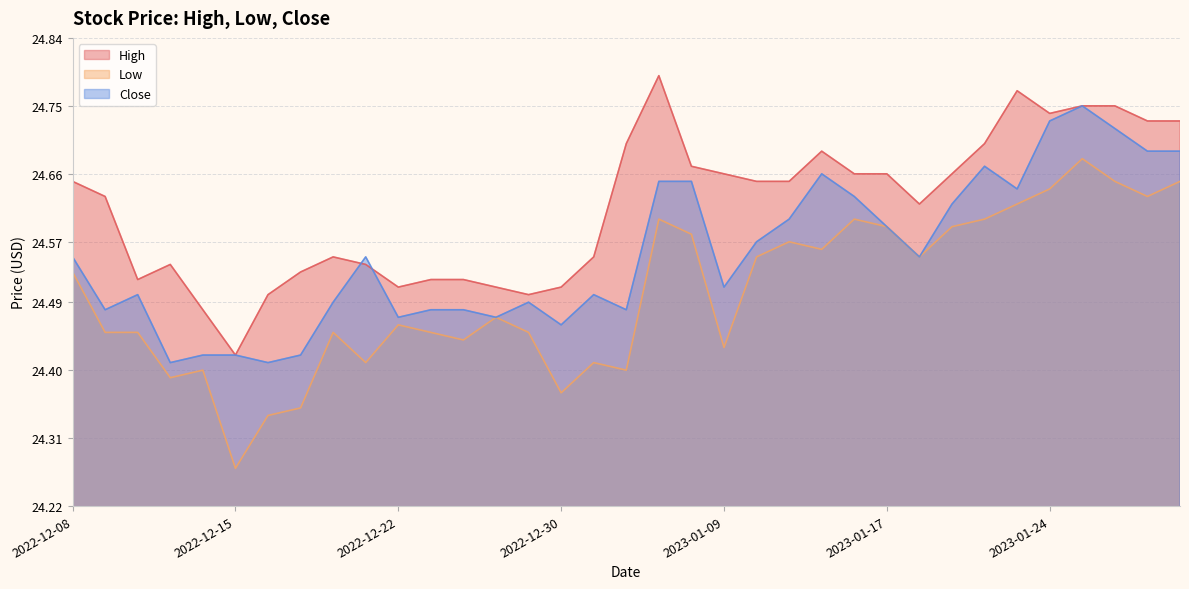

The value of Close at 2022-12-29 is 41.9. True or false?

False